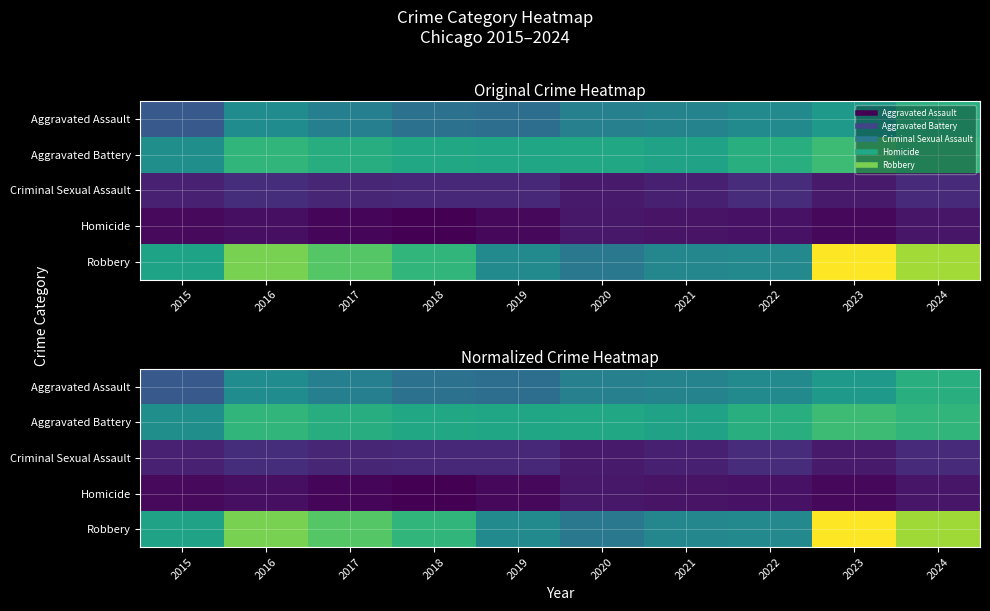

At 2016, list the series in order from smallest to largest.

Homicide, Criminal Sexual Assault, Aggravated Assault, Aggravated Battery, Robbery